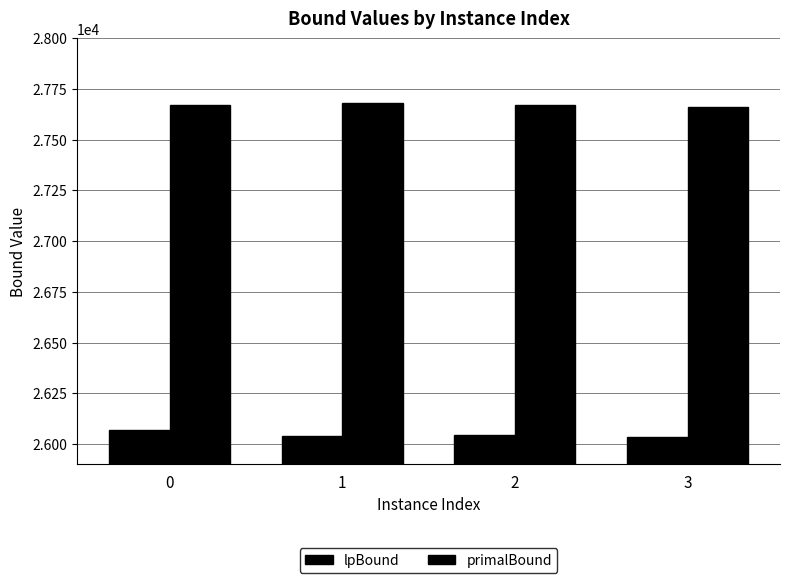

Reading left to right, transcribe all the data shown in this chart.

lpBound: 0=26069.0	1=26038.2	2=26045.9	3=26034.5
primalBound: 0=27674.0	1=27679.0	2=27672.0	3=27662.0